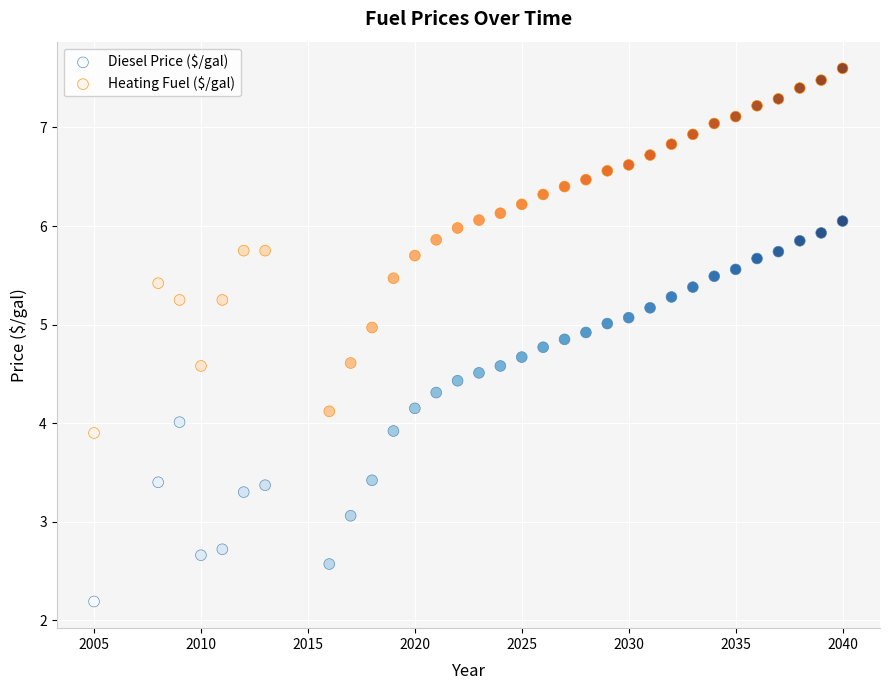

Across all data points, what is the range of Y values (max minus min)?

5.4